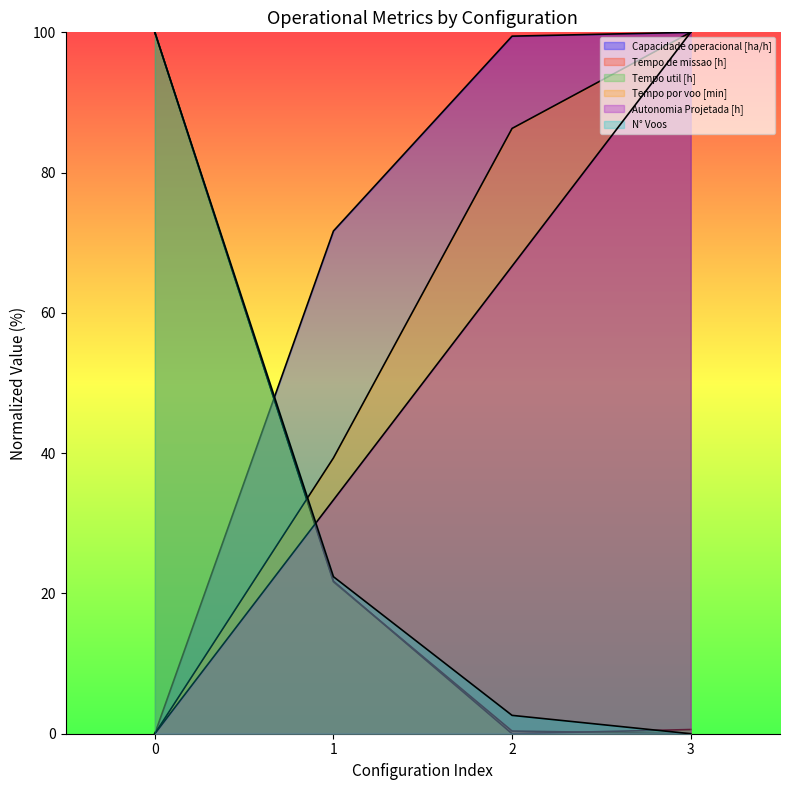

How many distinct data groups are displayed?

6